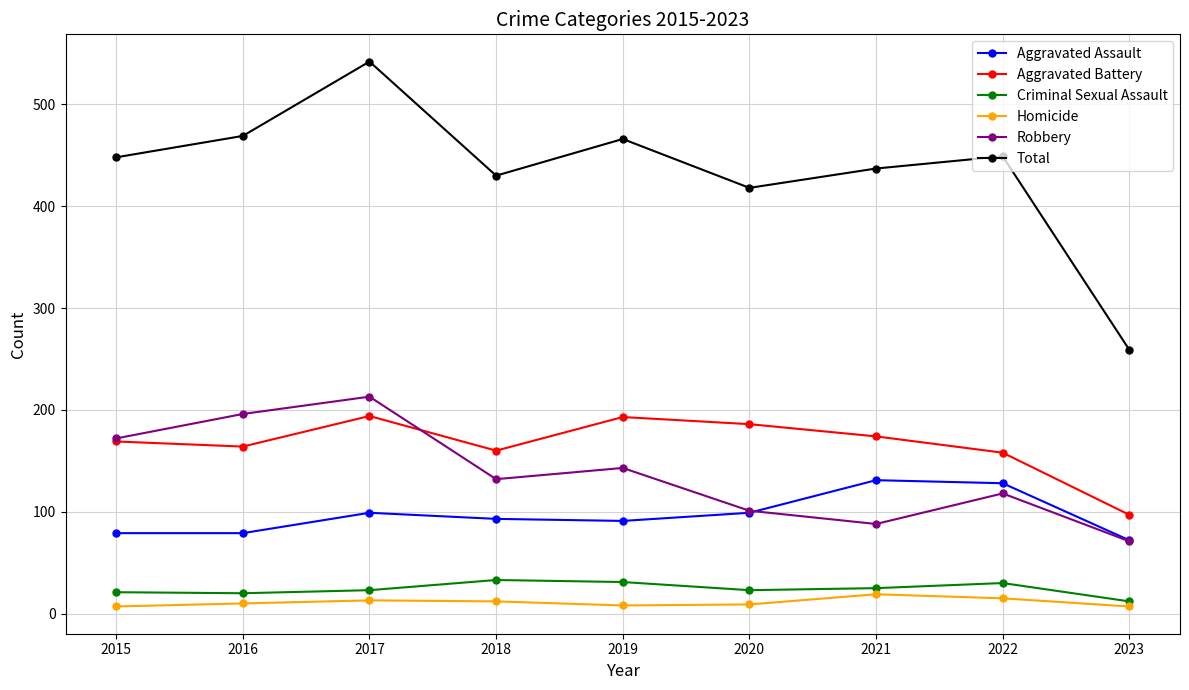

What are all the series names shown in the legend?

Aggravated Assault, Aggravated Battery, Criminal Sexual Assault, Homicide, Robbery, Total